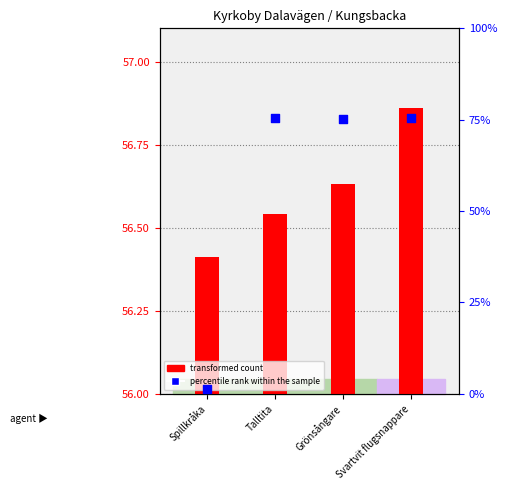

At which category is the sum across all series the highest?

Svartvit flugsnappare